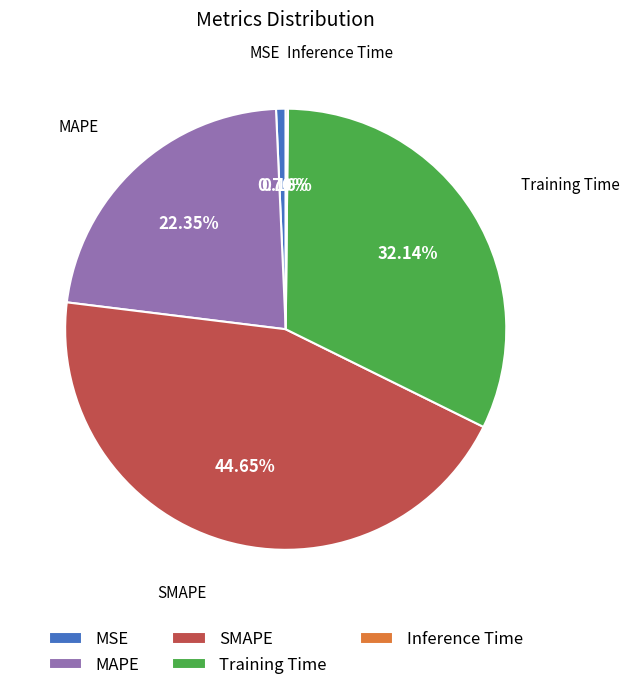

What is the largest slice in the pie chart?

SMAPE